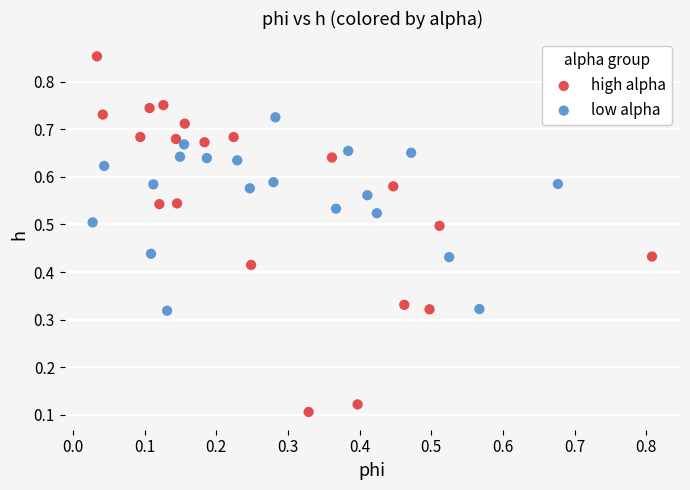

Which series has the largest Y range (max minus min)?

high alpha